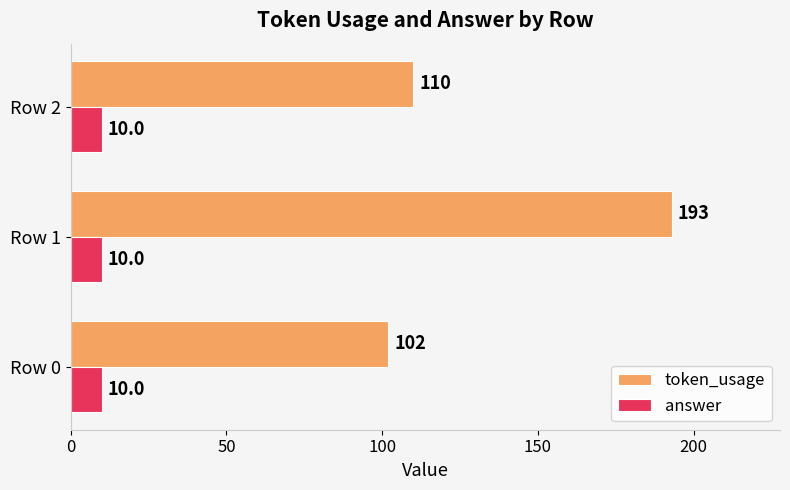

What value does the answer series have at Row 1?

10